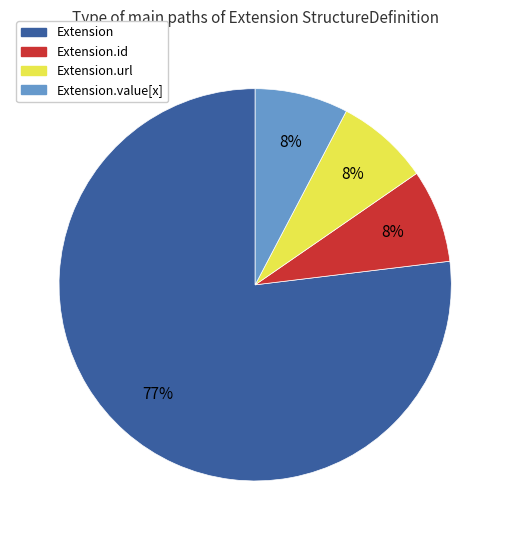

To the nearest percent, what is the average slice percentage?

25%